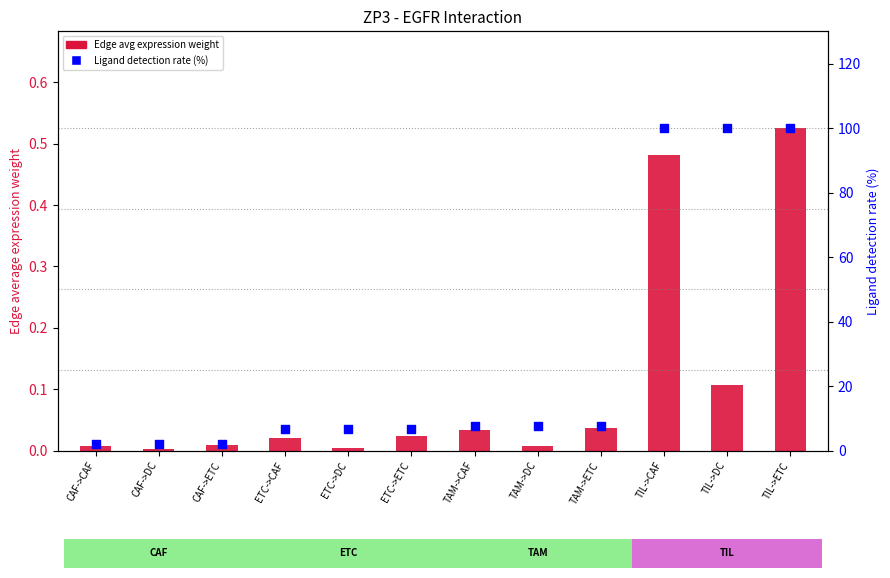

At how many categories does at least one series exceed 48?

3